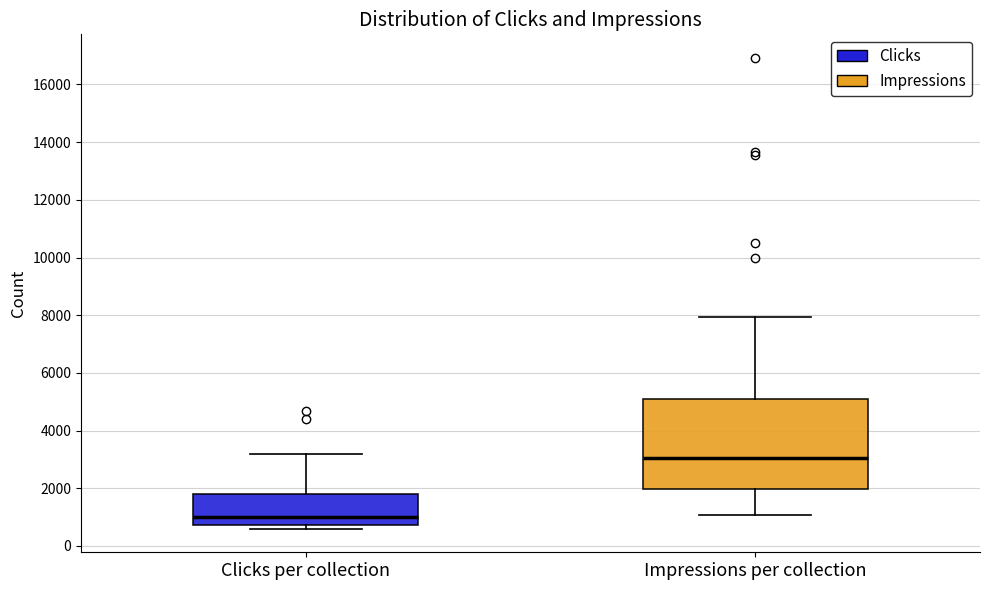

Where is the lower edge of the box for Impressions per collection on the y-axis? The values are not printed on the chart, so give them approximately, as read against the axis.

2000